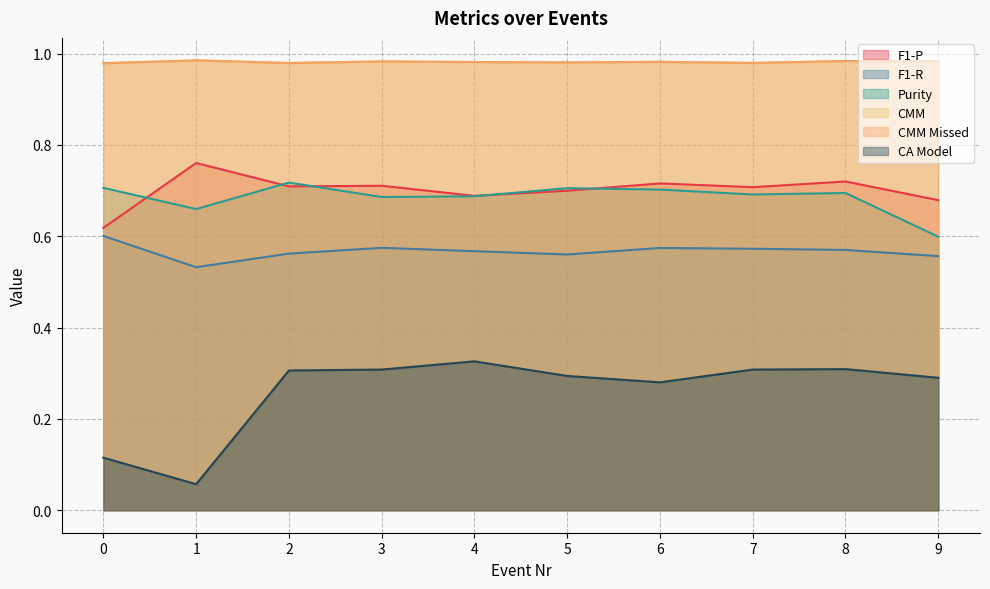

In F1-P, how many points are lower than both neighbors (excluding endpoints)?

3